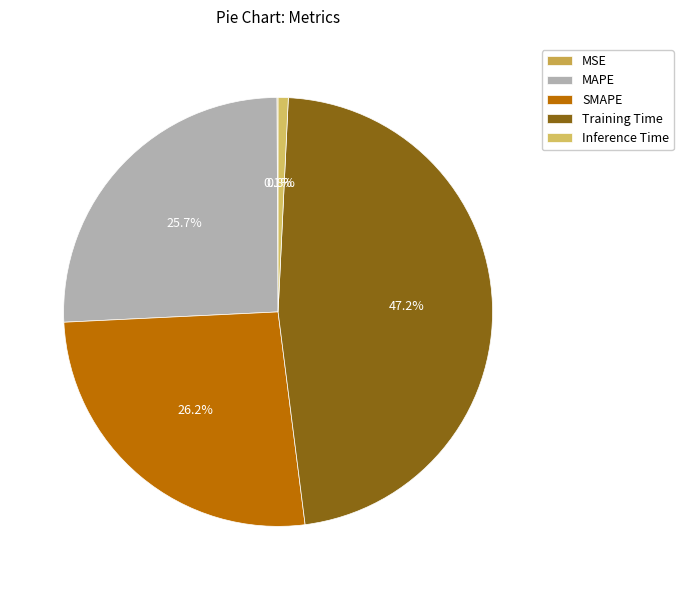

How many segments does this pie chart have?

5